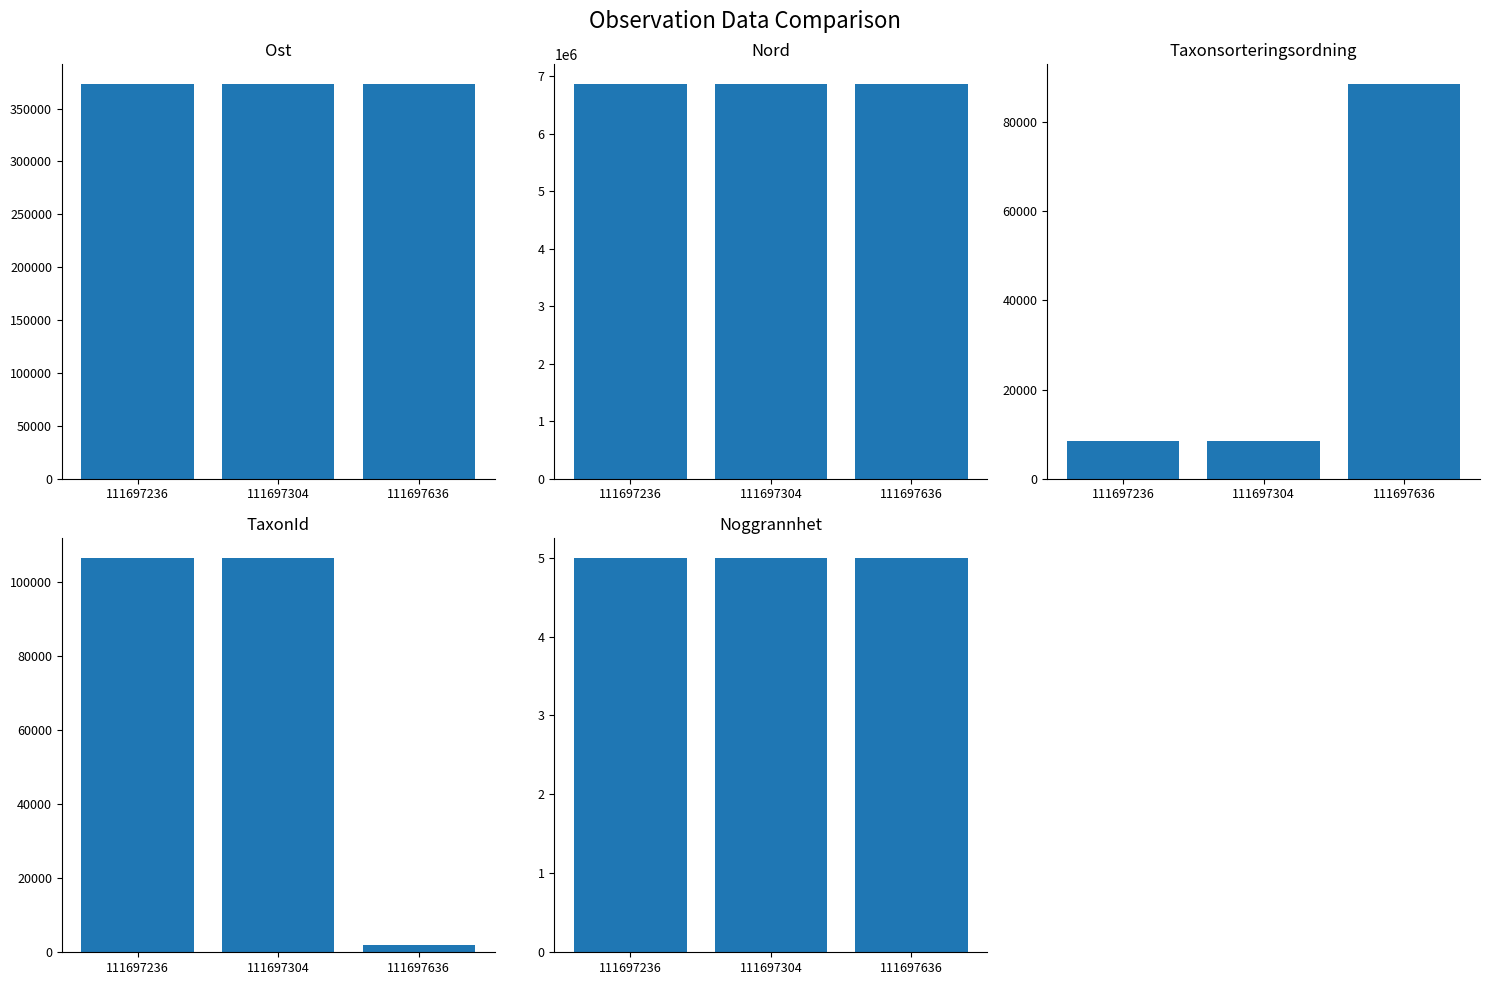

Is the value of Nord at 111697304 greater than the value of Ost at 111697236?

Yes